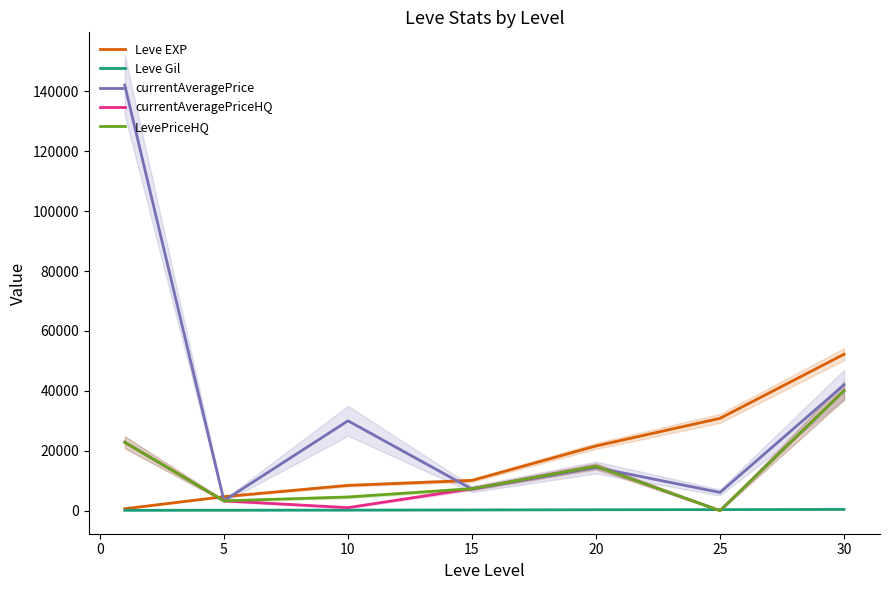

In currentAveragePriceHQ, how many points are higher than both neighbors (excluding endpoints)?

1